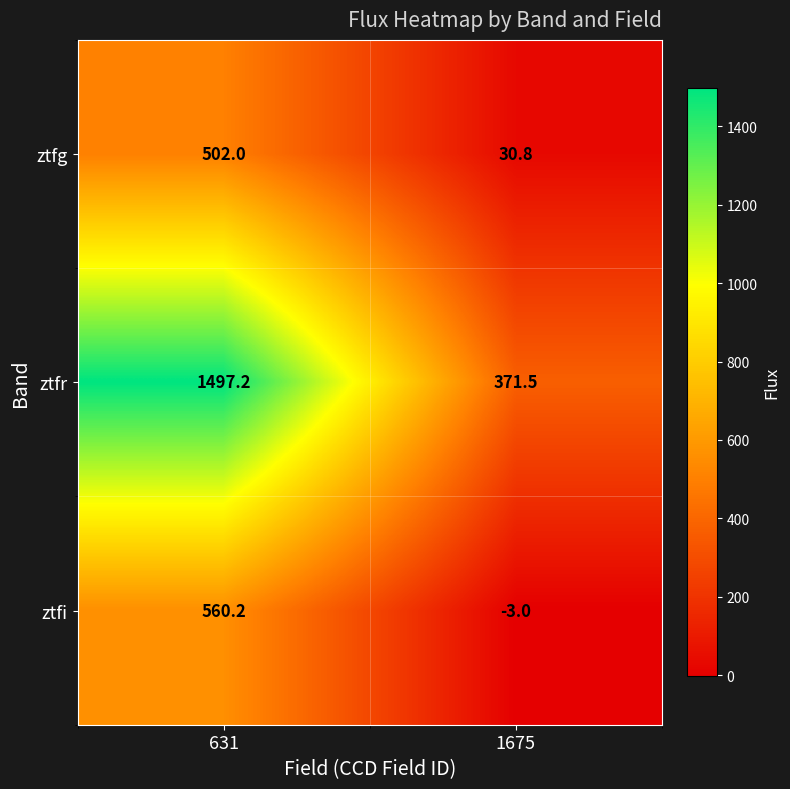

What is the maximum value shown in the chart?

1497.2